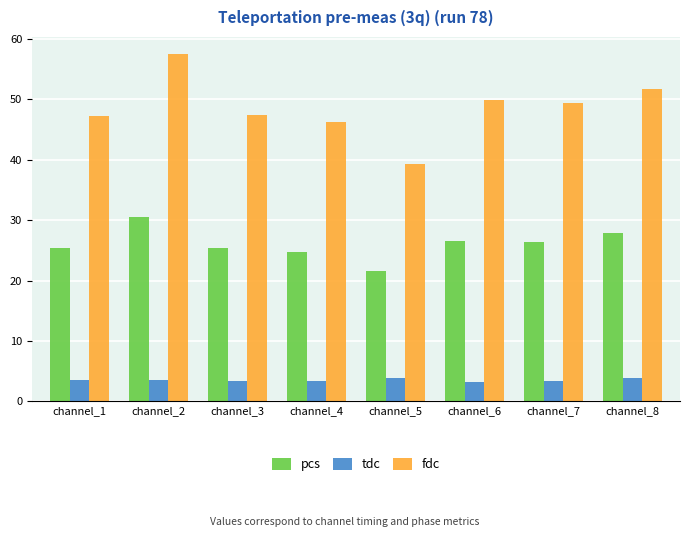

At which category is the sum across all series the highest?

channel_2